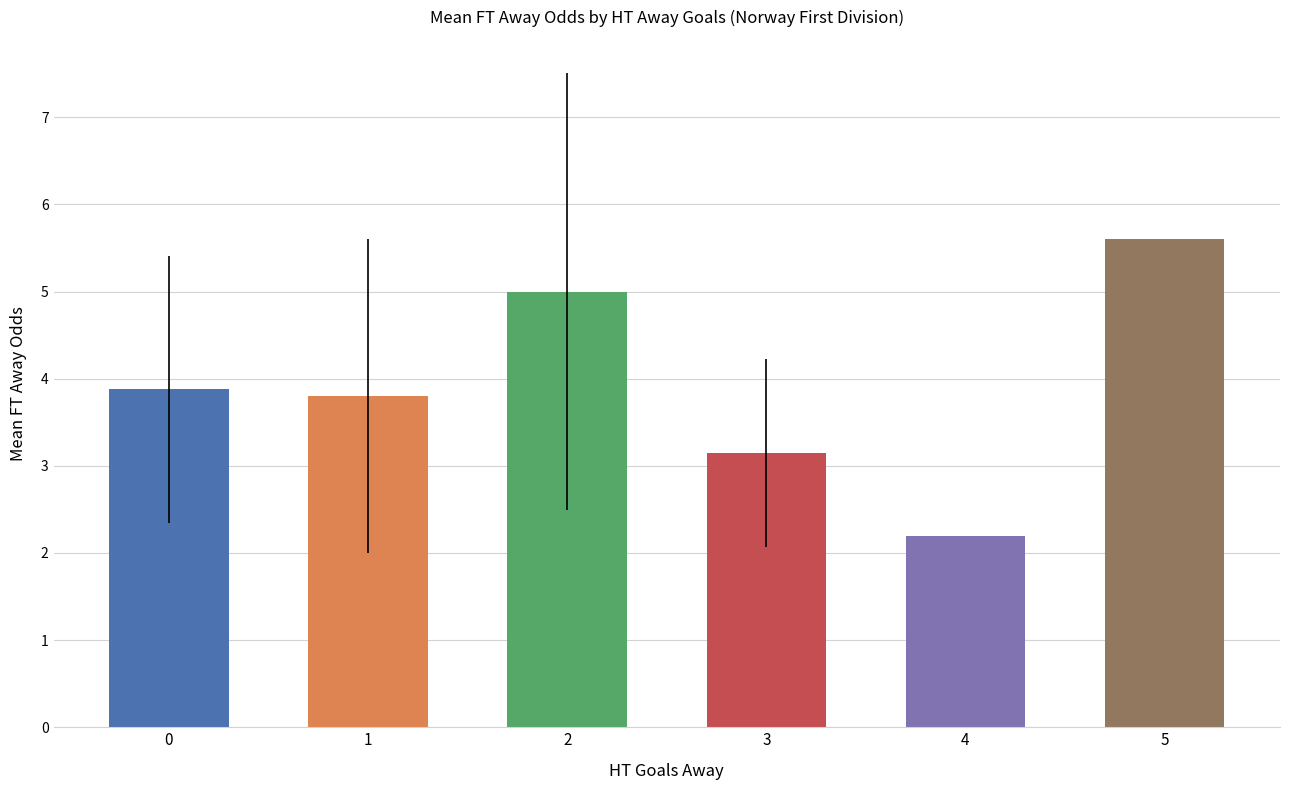

What is the change in value from 2 to 5?

+0.6